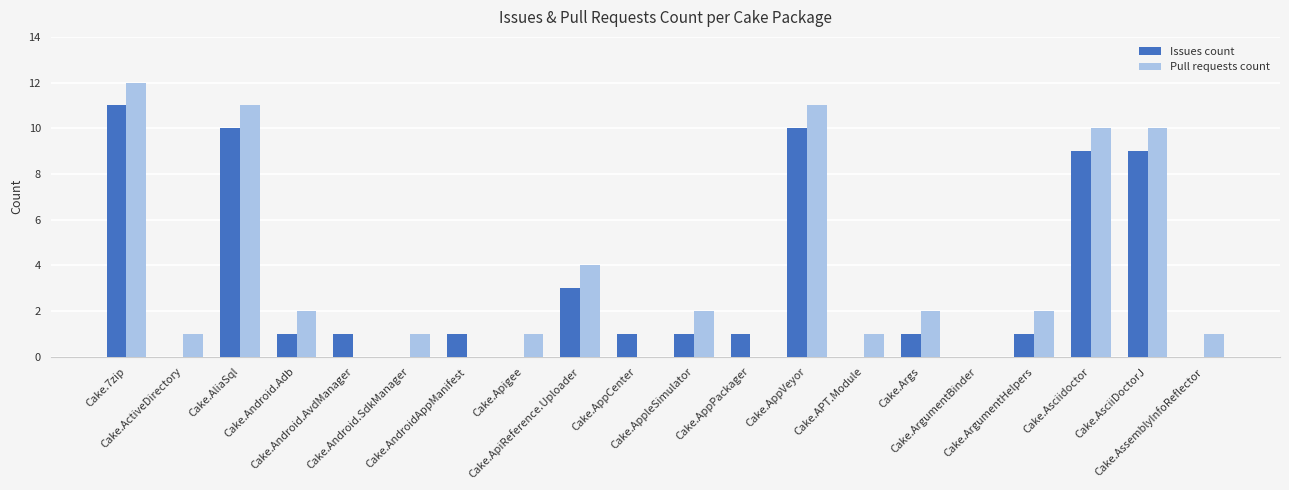

What are all the series names shown in the legend?

Issues count, Pull requests count